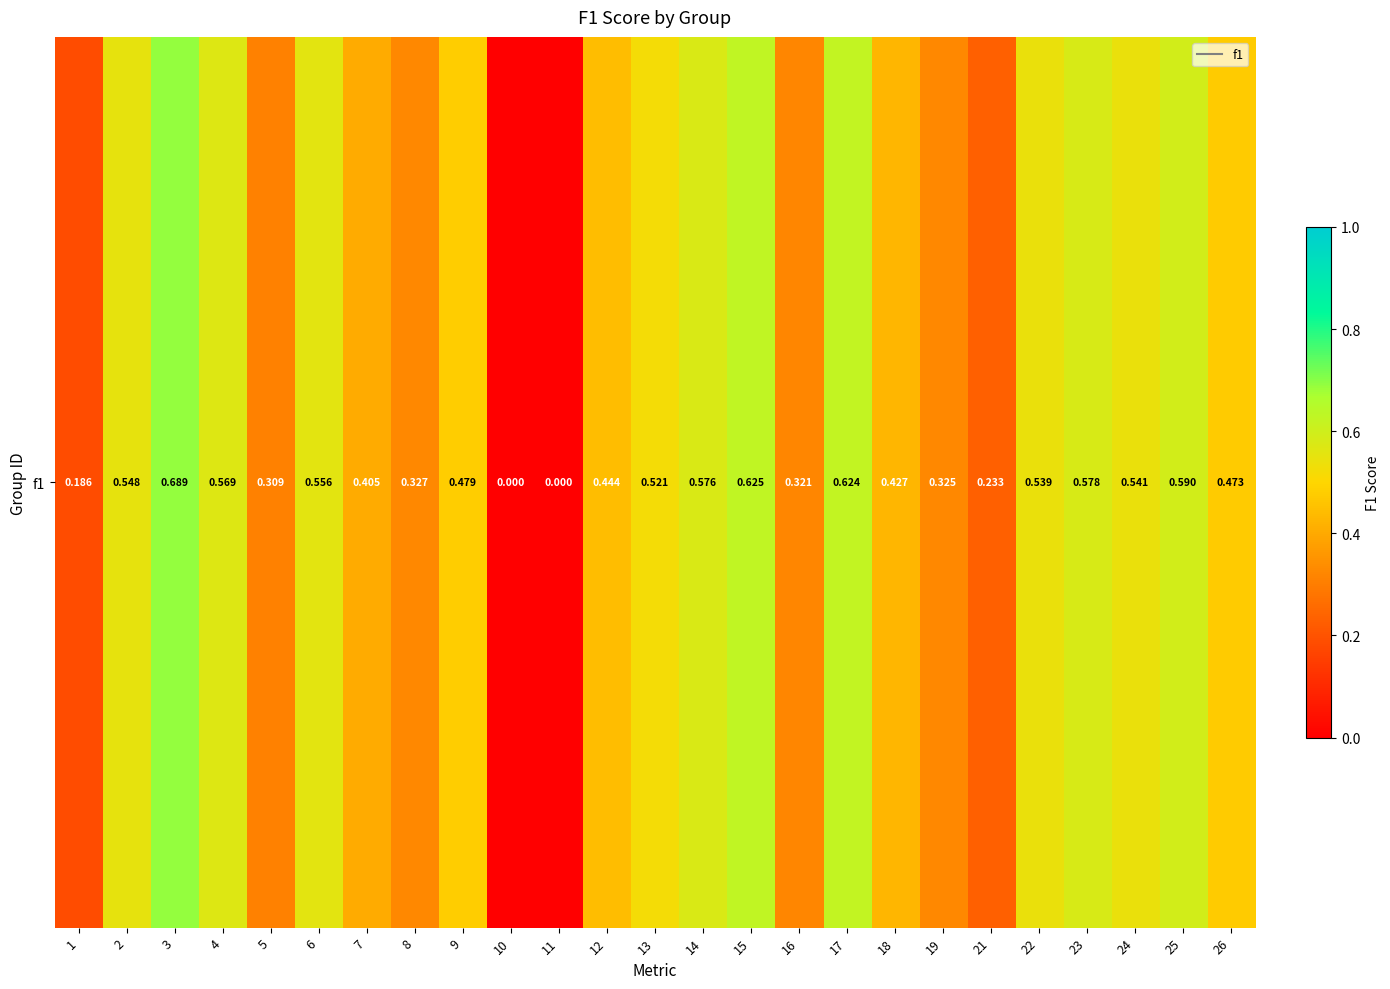

How many distinct data groups are displayed?

1